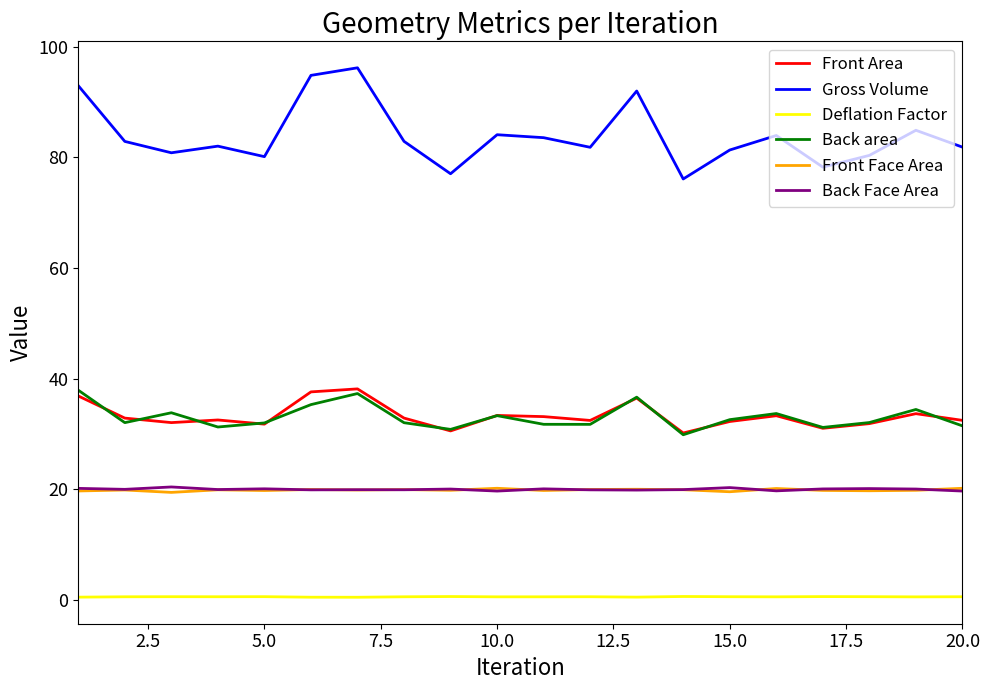

Which series has the largest range (max minus min)?

Gross Volume